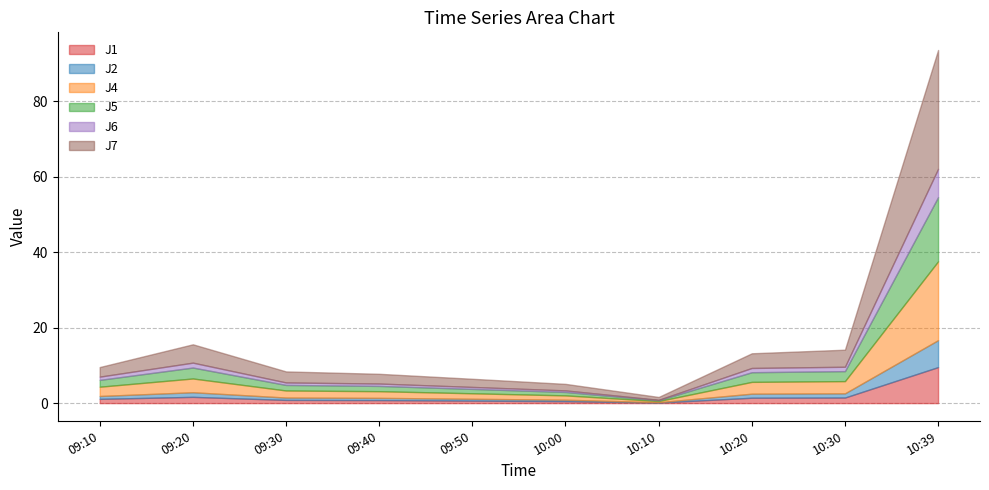

The J6 series shows 0.6 at 10:20. True or false?

False